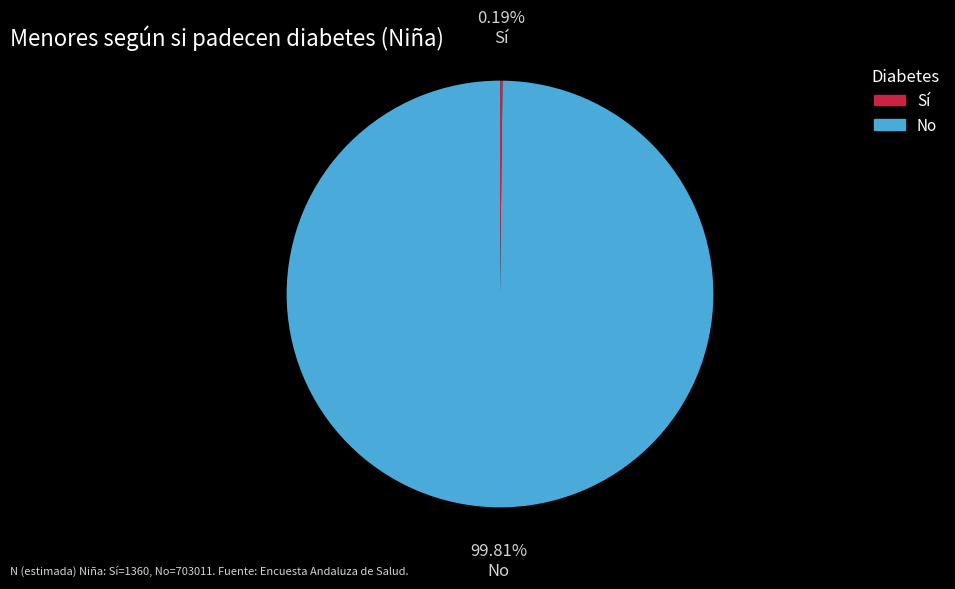

Is there a majority slice in this chart?

Yes